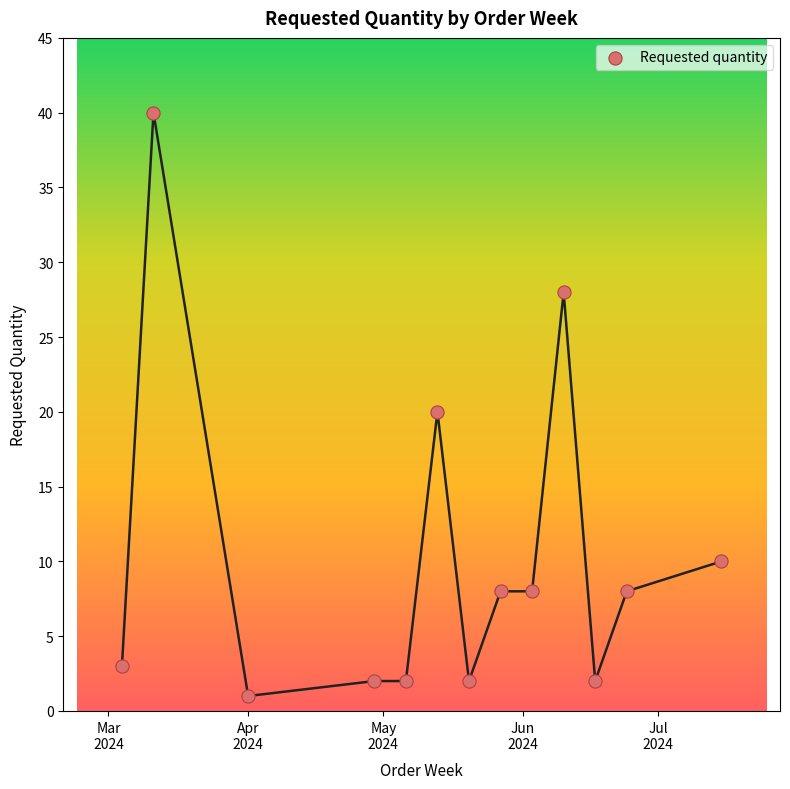

What is the range of Y values (max minus min)?

39